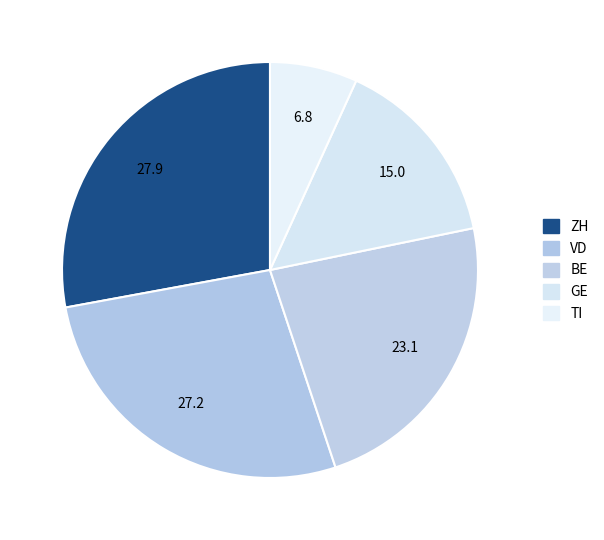

What percentage is the BE slice, to the nearest percent?

23%